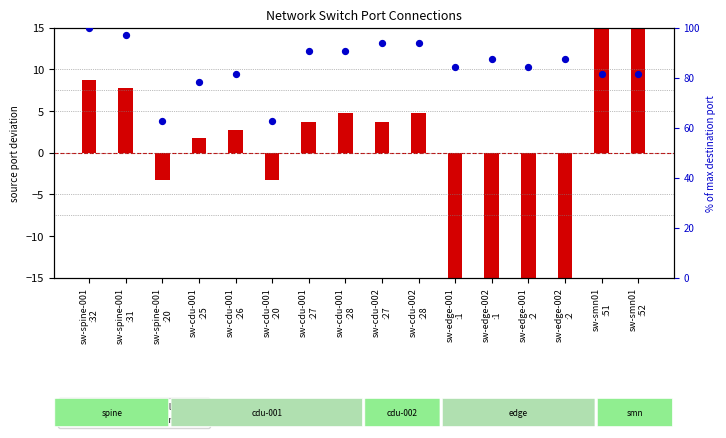

Is the value of port ratio within connection at sw-cdu-001
:25 greater than the value of source port (normalized) at sw-cdu-001
:25?

Yes